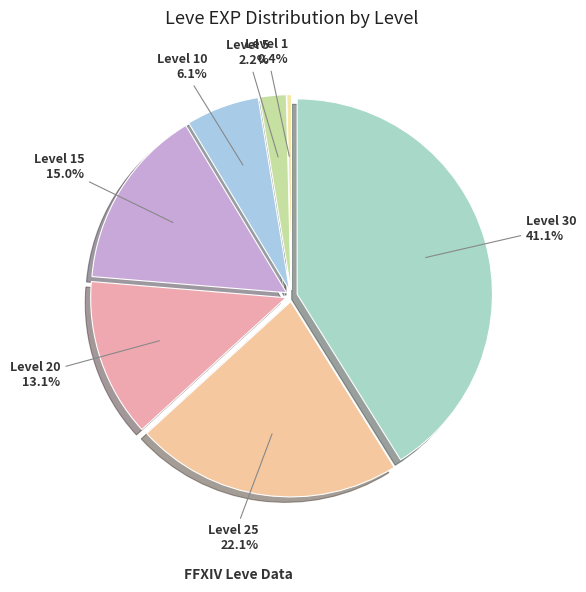

How many segments does this pie chart have?

7